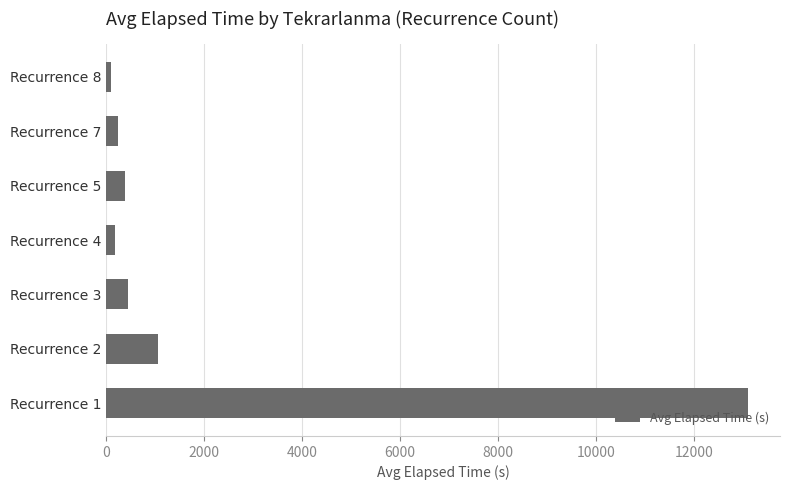

How many bars are there in total?

7